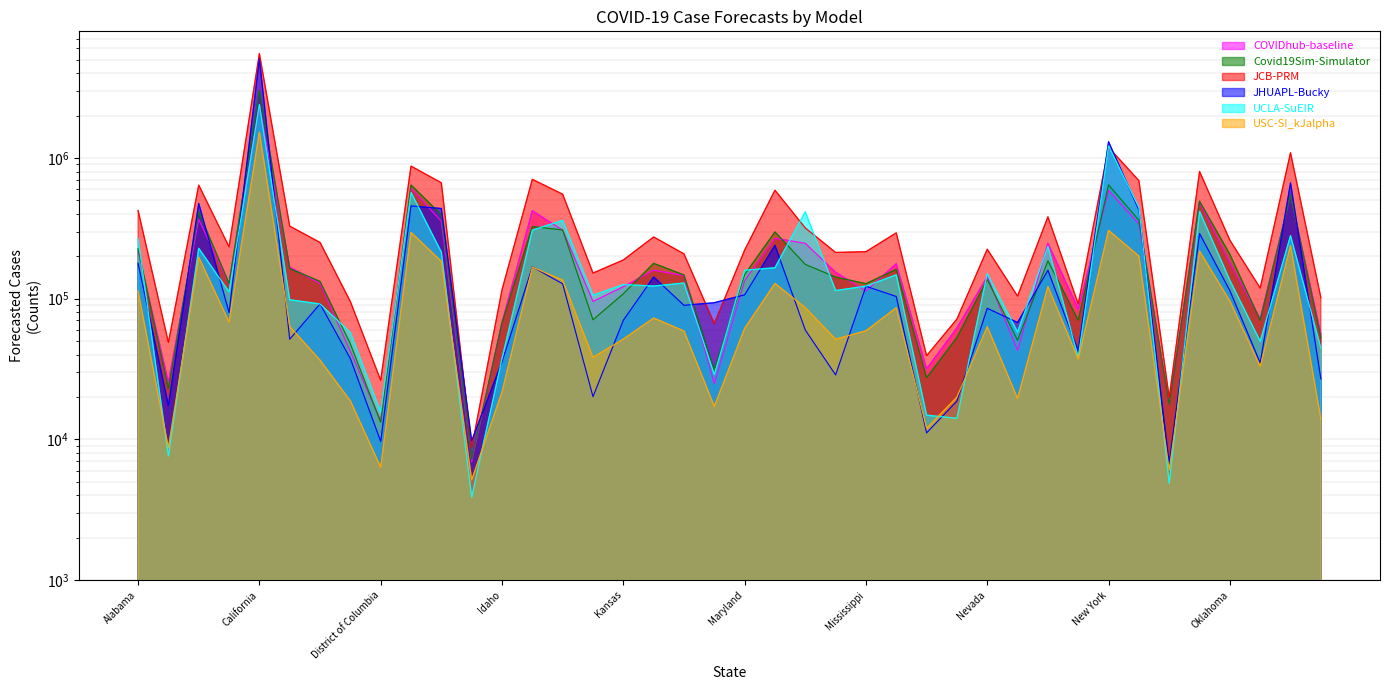

Between Maryland and Rhode Island, which series saw the biggest shift?

JCB-PRM